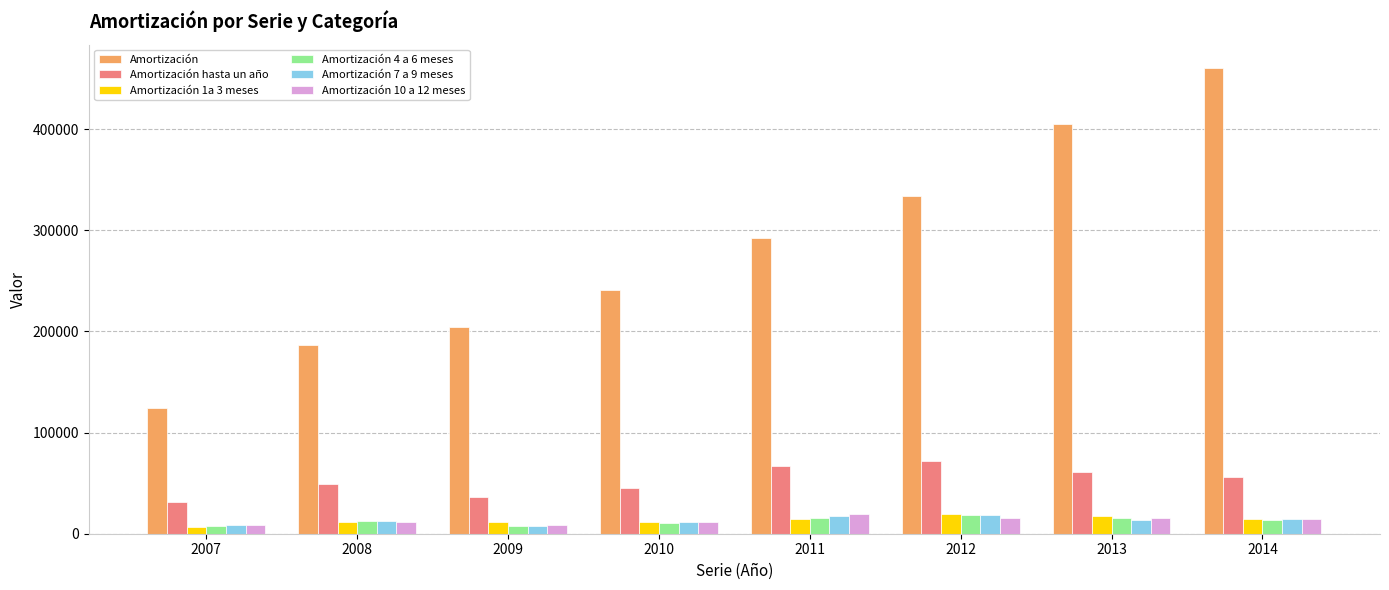

Is the value of Amortización 7 a 9 meses at 2012 greater than the value of Amortización 4 a 6 meses at 2007?

Yes